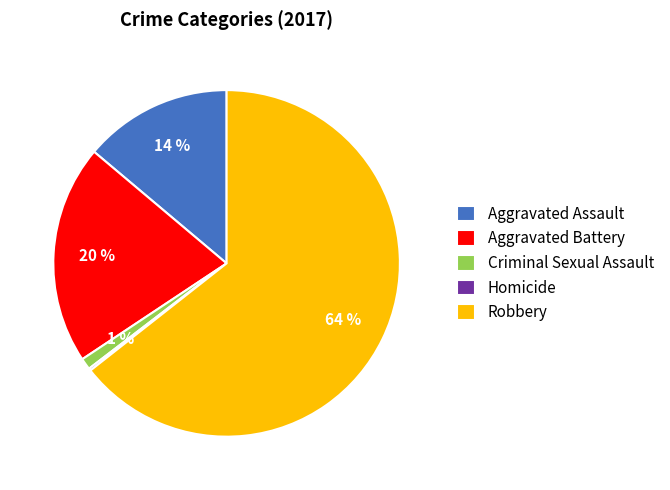

Which category has the biggest portion of the pie?

Robbery